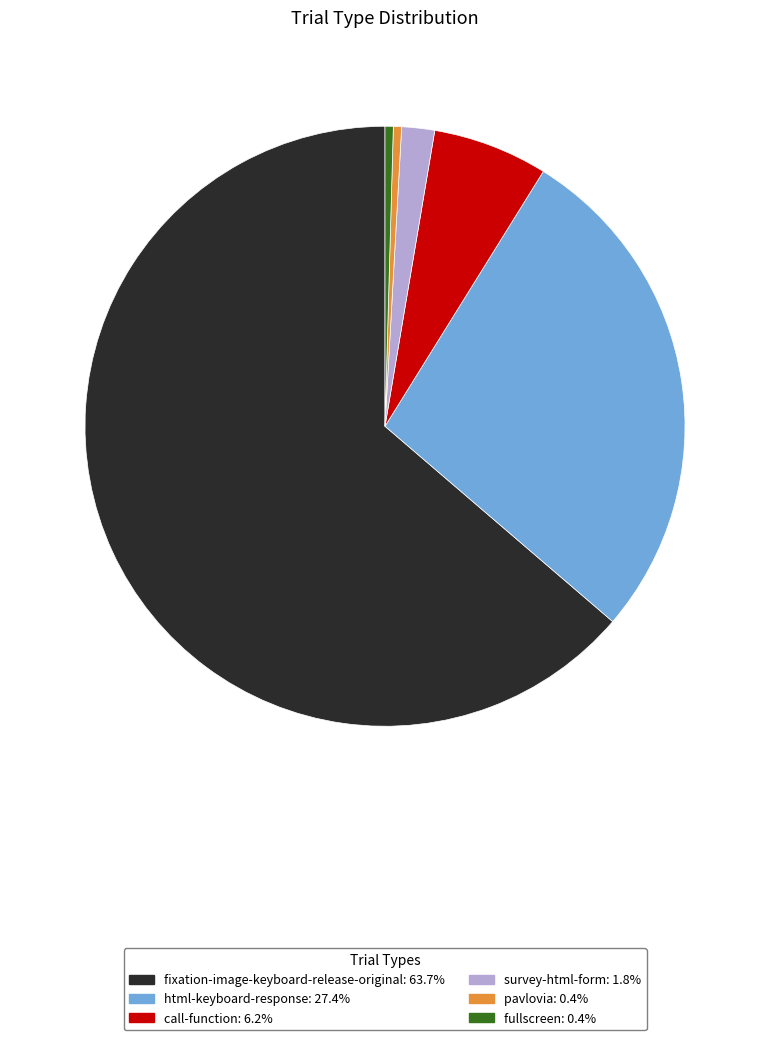

Is fixation-image-keyboard-release-original: 63.7% the majority of the pie?

Yes